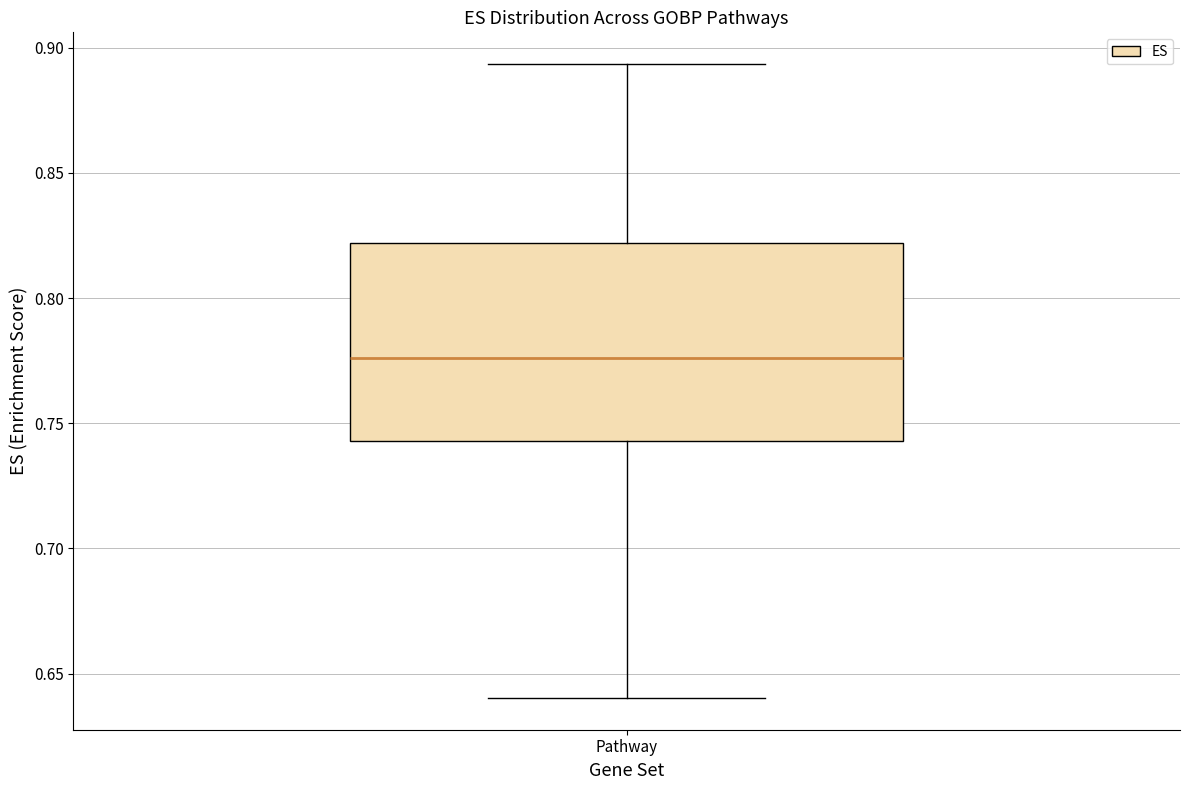

Read this box plot against the y-axis: the position of the median line, the range covered by the box, and the ends of both whiskers. The values are not printed on the chart, so give them approximately, as read against the axis.

median 0.775, box 0.745 to 0.820, whiskers 0.640 to 0.895